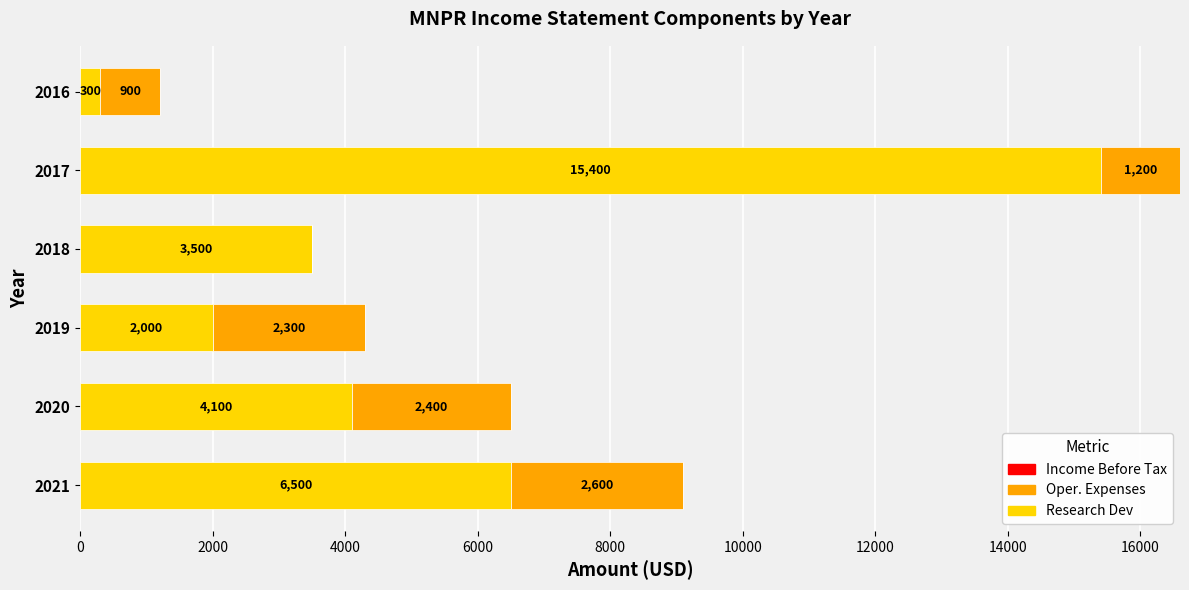

What is the maximum value for Research Dev?

15400